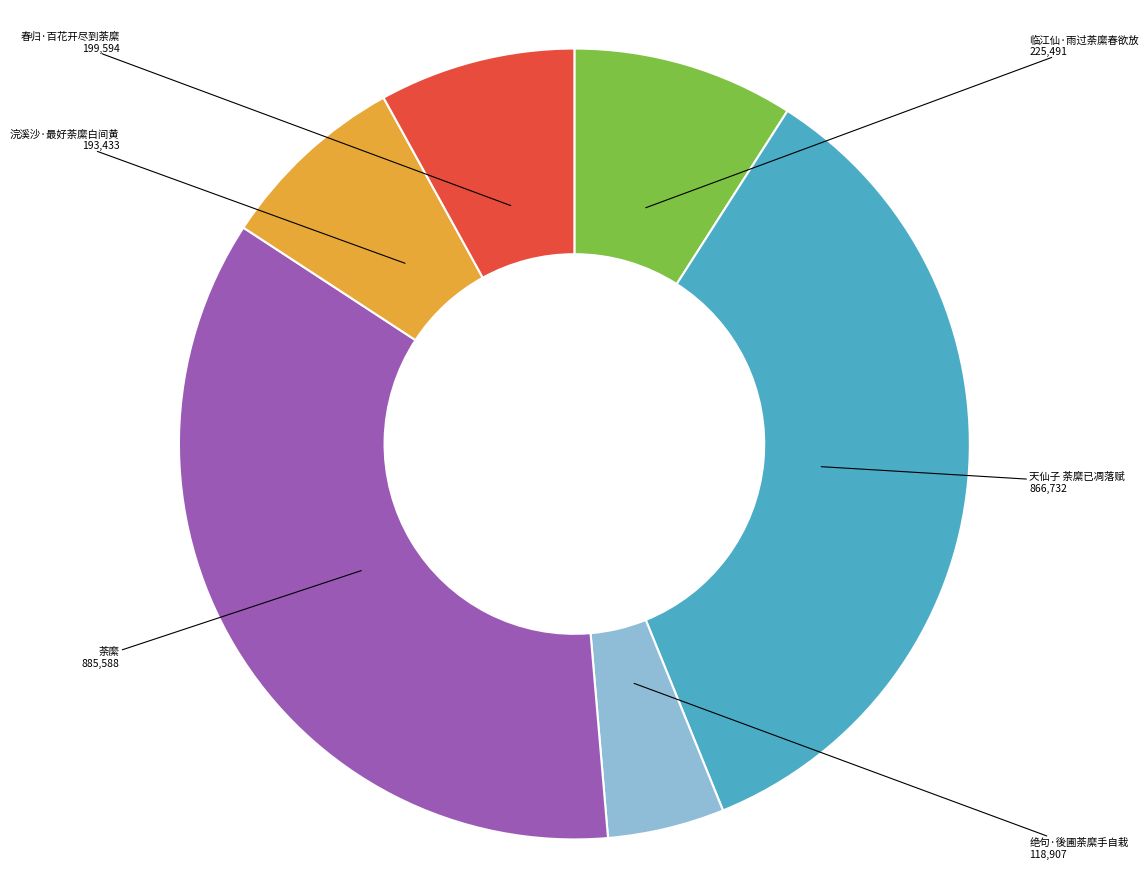

Is 临江仙·雨过荼縻春欲放 the majority of the pie?

No